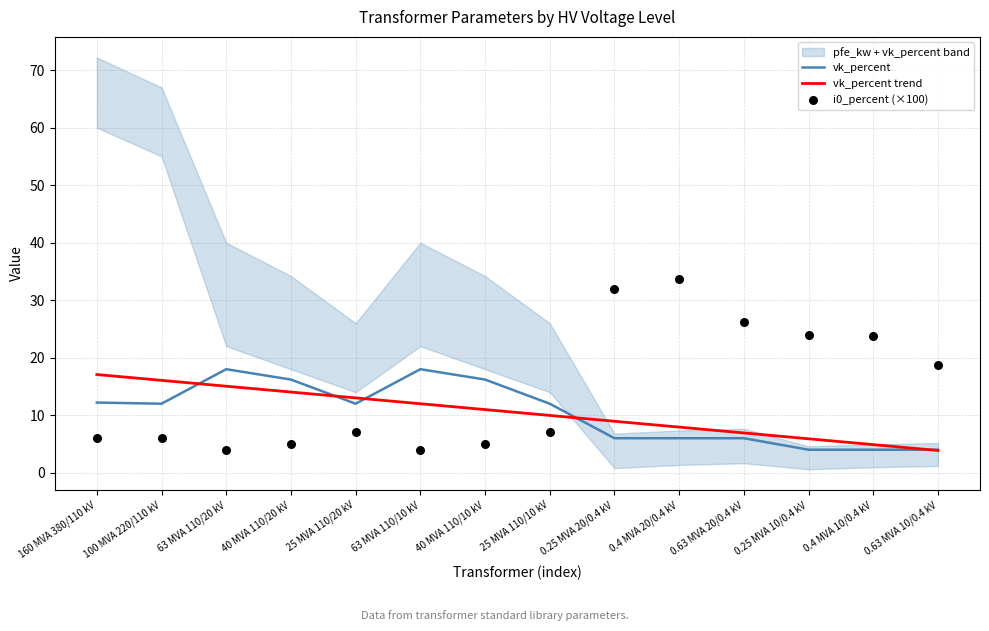

Which series has the widest spread of Y values?

i0_percent (×100)